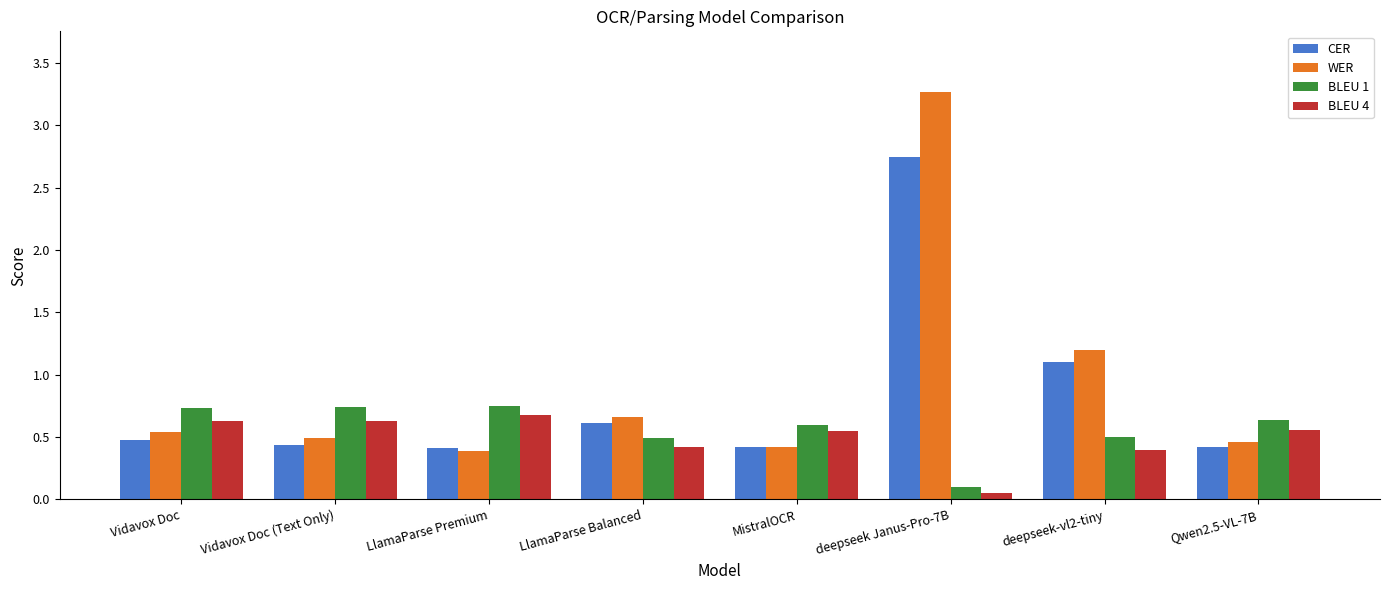

Which series has the widest spread of values?

WER